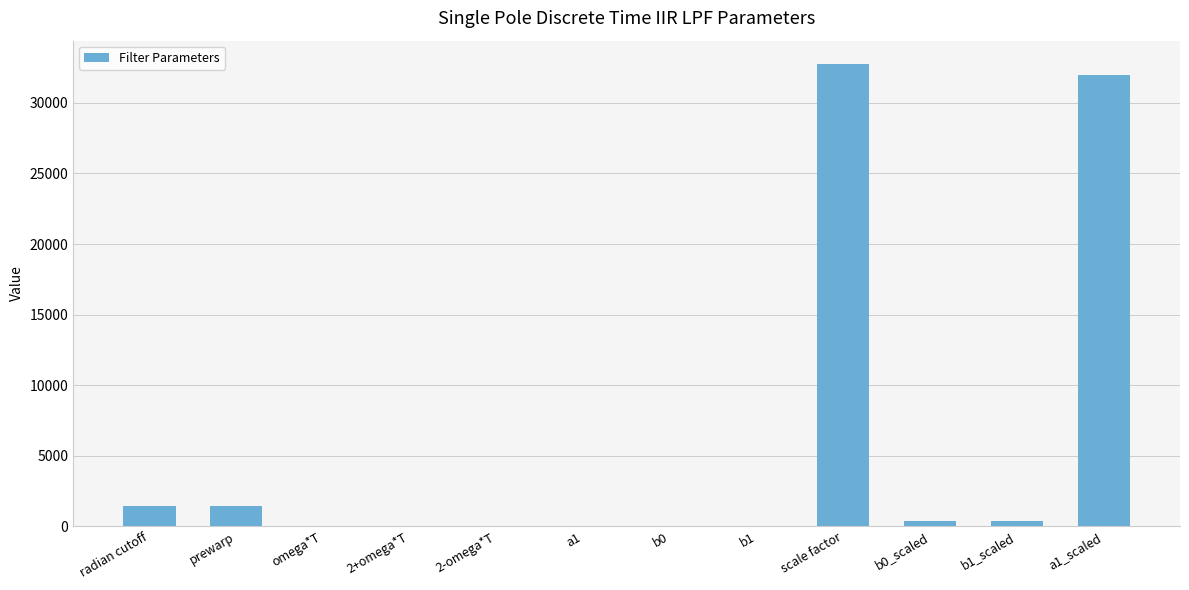

The value at scale factor is 32768.0. True or false?

True